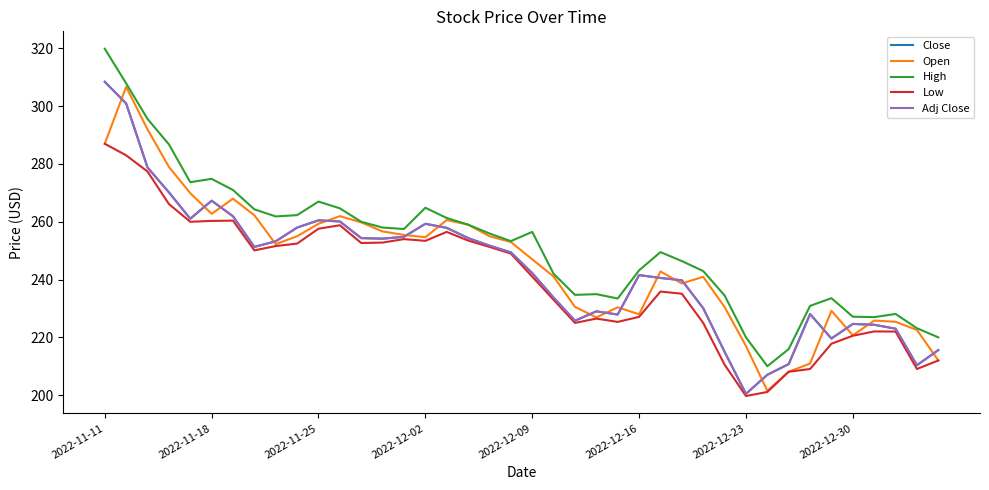

What is the difference between the second highest and second lowest values in the Close series?

93.9